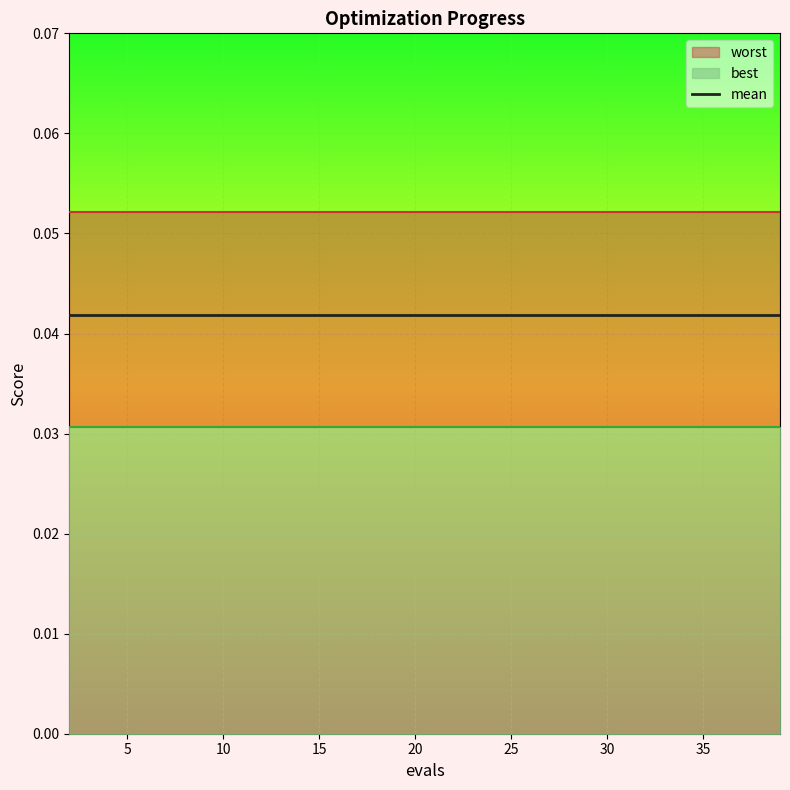

At 8, list the series in order from smallest to largest.

best, mean, worst